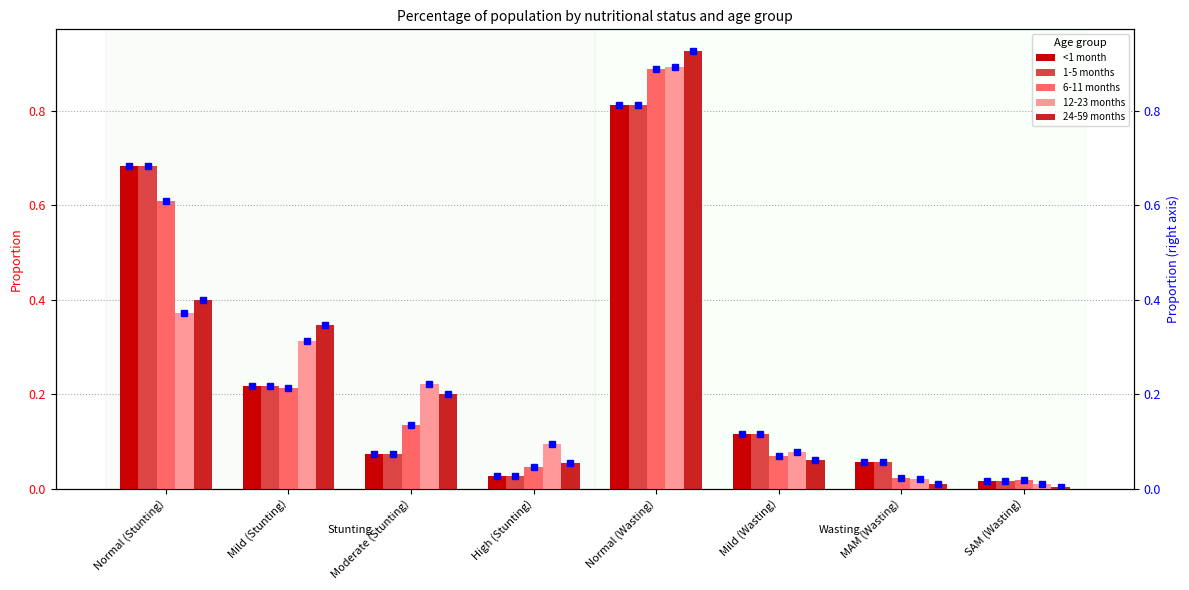

Rank the series by their maximum value, from highest to lowest.

24-59 months, 12-23 months, 6-11 months, <1 month, 1-5 months